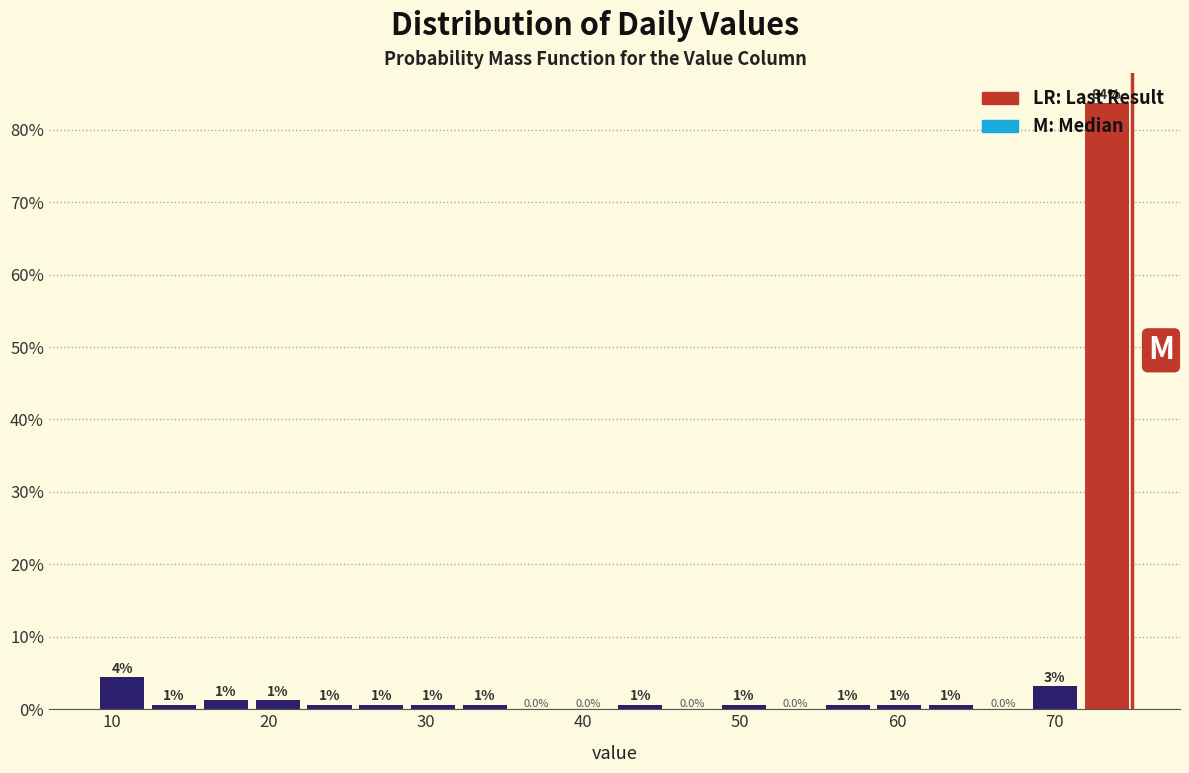

Around what value on the x-axis is the tallest bar? Give the approximate position of its centre, as read against the axis.

73